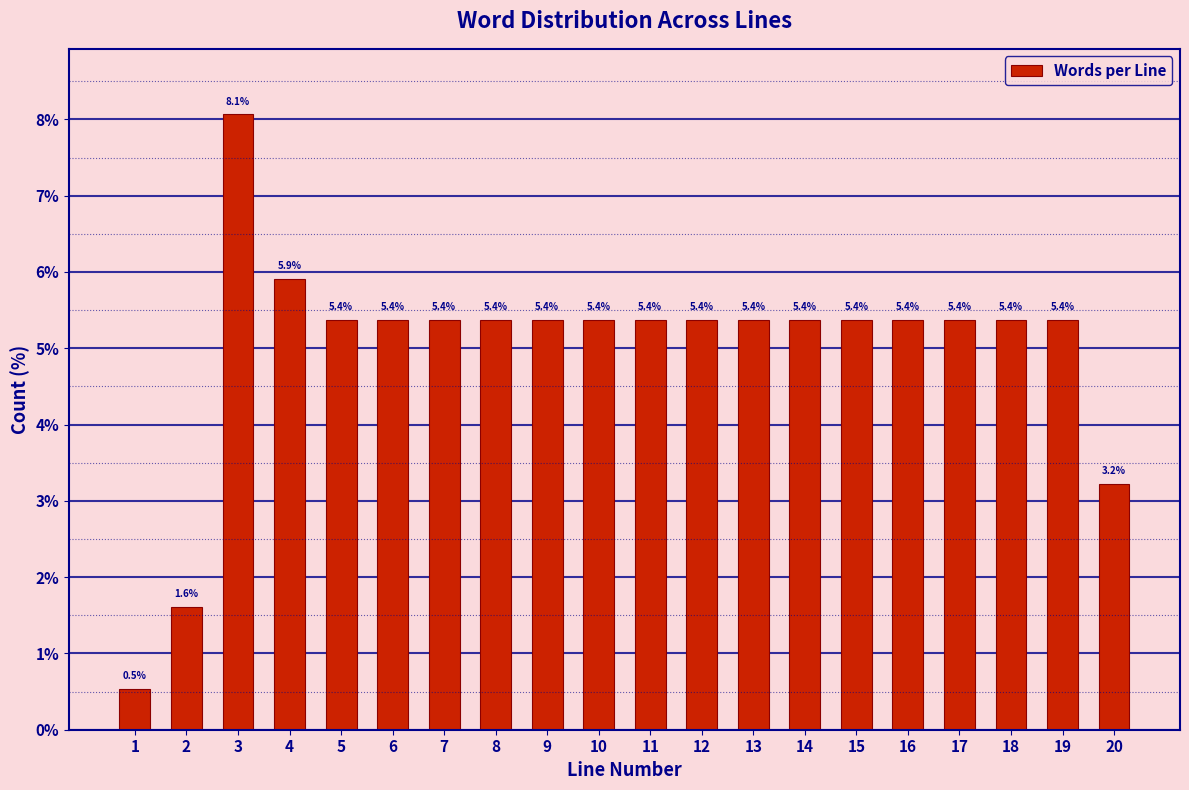

Reading left to right, extract all data points from this chart.

0.5	1.6	8.1	5.9	5.4	5.4	5.4	5.4	5.4	5.4	5.4	5.4	5.4	5.4	5.4	5.4	5.4	5.4	5.4	3.2